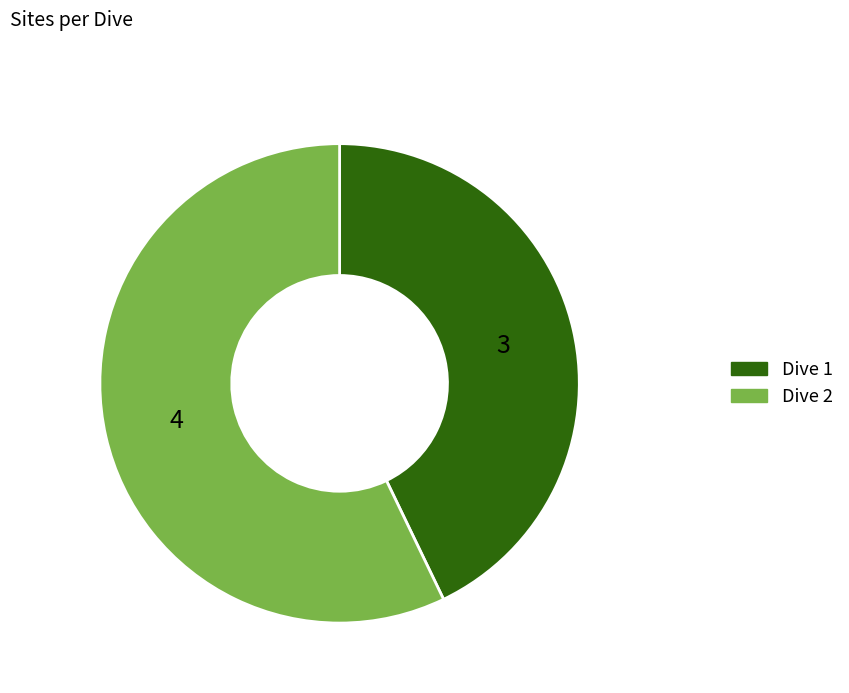

Rank the categories by value from highest to lowest.

Dive 2, Dive 1